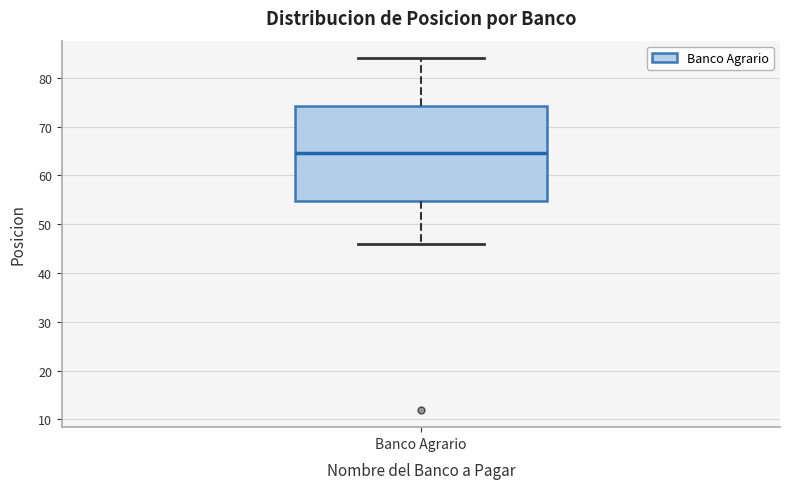

Read this box plot against the y-axis: the position of the median line, the range covered by the box, and the ends of both whiskers. The values are not printed on the chart, so give them approximately, as read against the axis.

median 65, box 55 to 74, whiskers 46 to 84